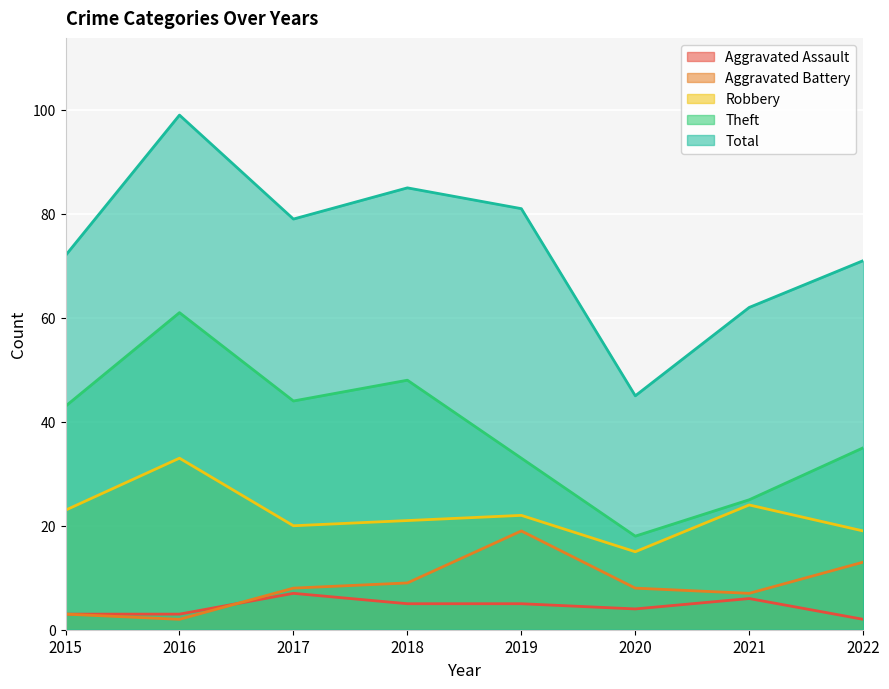

What is the value of the Robbery point at the 5th from the left?

22